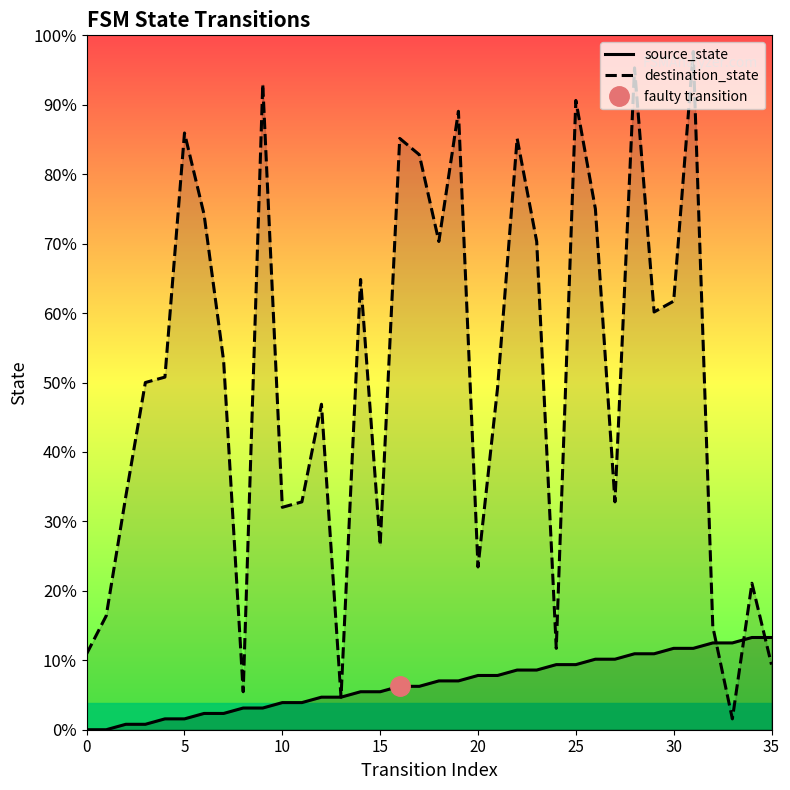

True or false: source_state has more than 1 points higher than both neighbors.

False